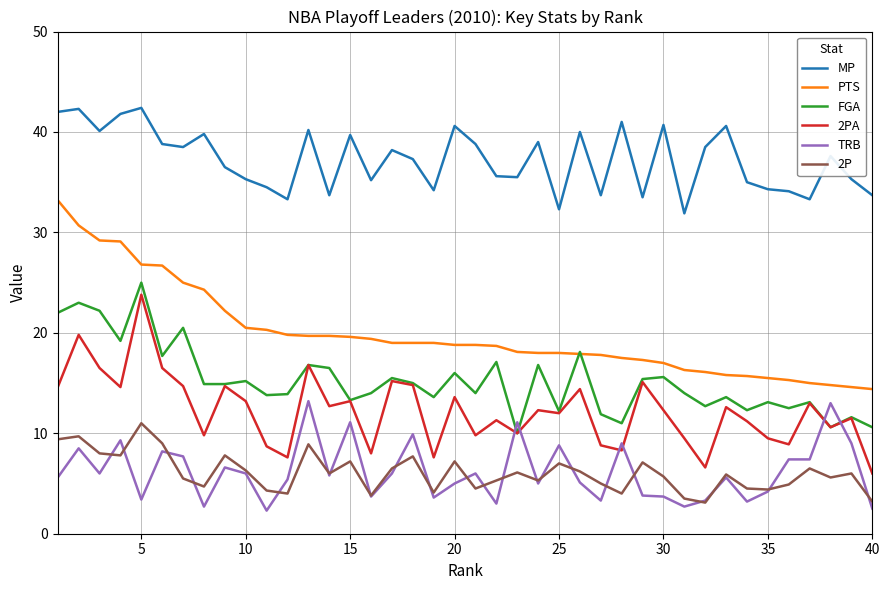

True or false: 2P and PTS intersect in this chart.

False